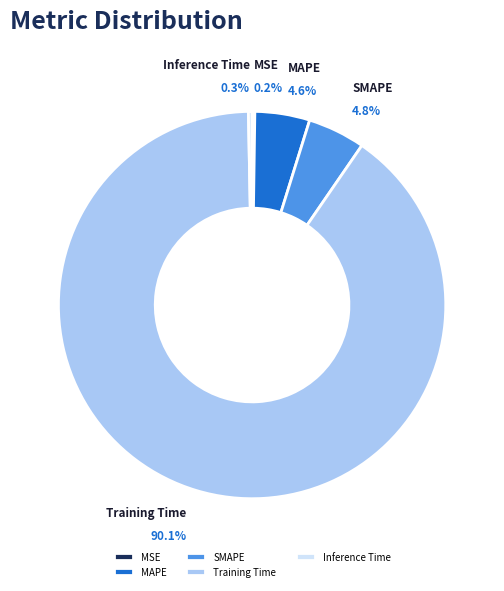

Is there any slice that represents more than half of the pie?

Yes